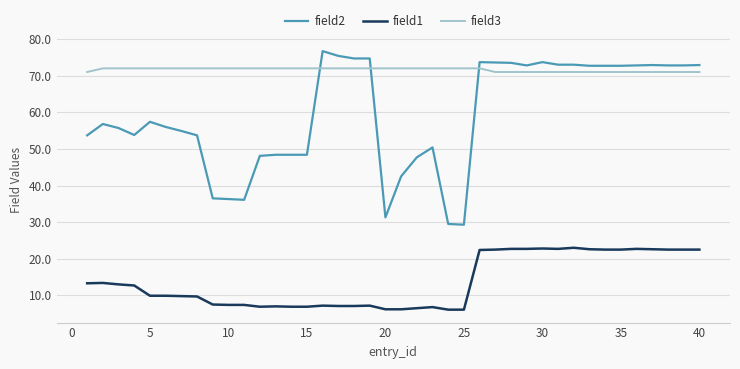

What is the difference between the maximum and minimum values in the field1 series?

16.9